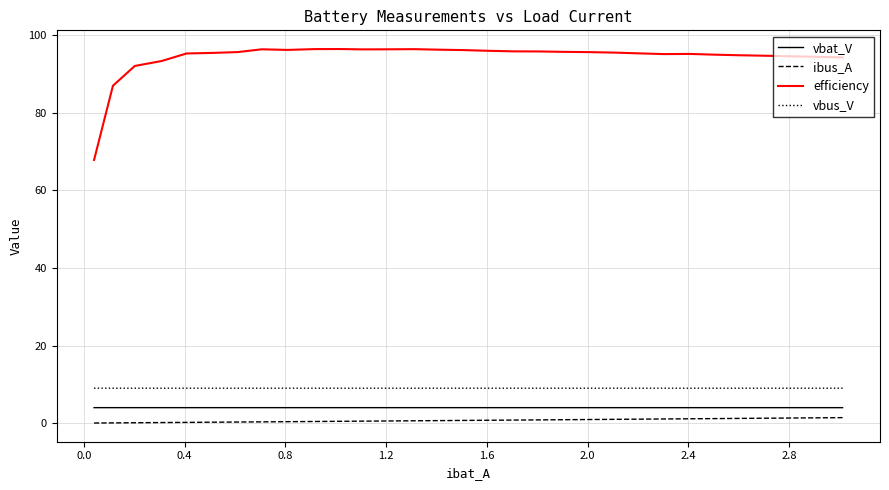

Which series has the largest range (max minus min)?

efficiency